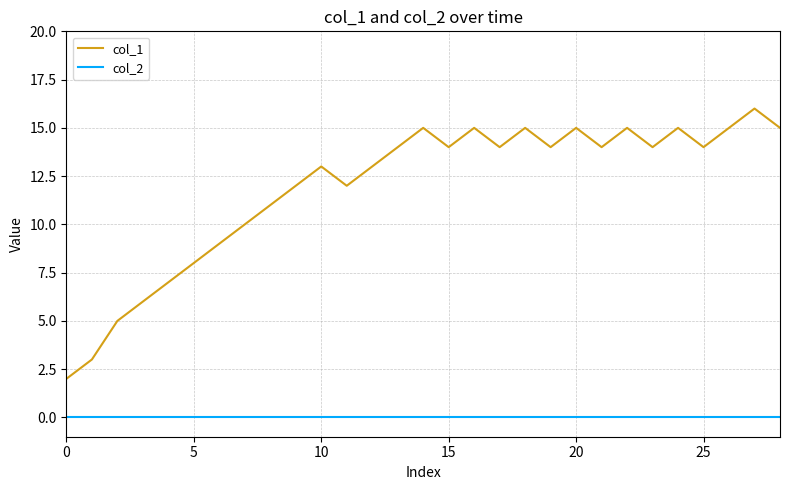

Which series has the largest total across all categories?

col_1